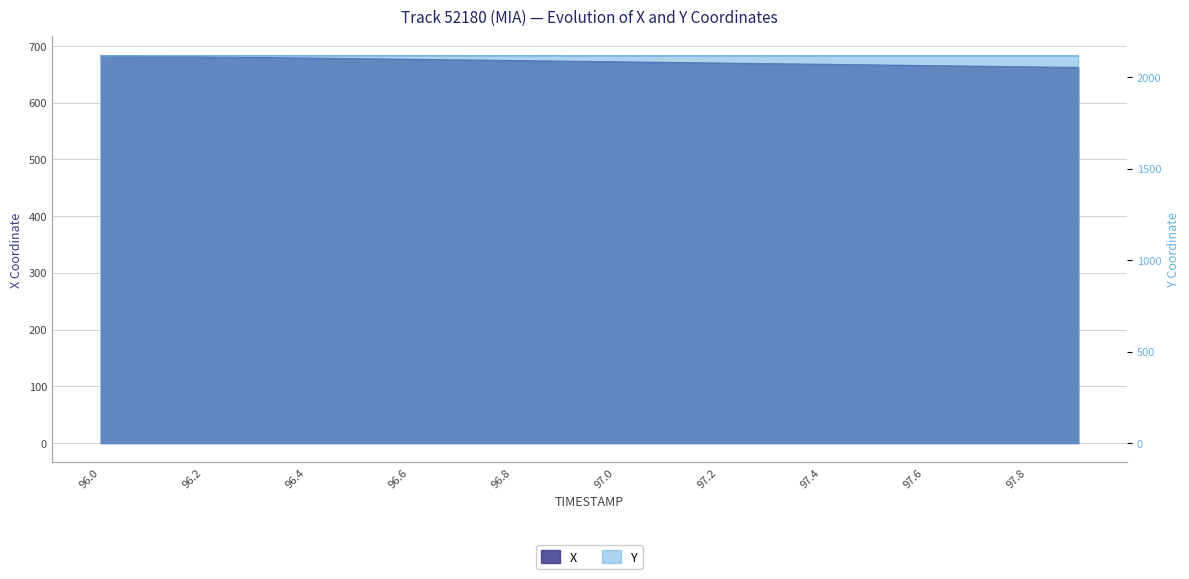

What is the average value of the Y series?

2118.8